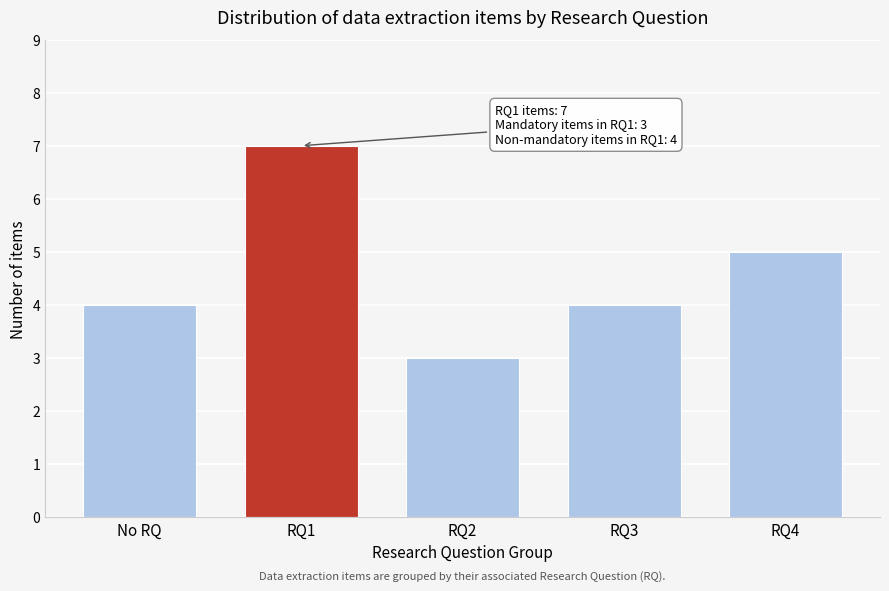

Reading left to right, list all the values displayed in this chart.

No RQ=4	RQ1=7	RQ2=3	RQ3=4	RQ4=5